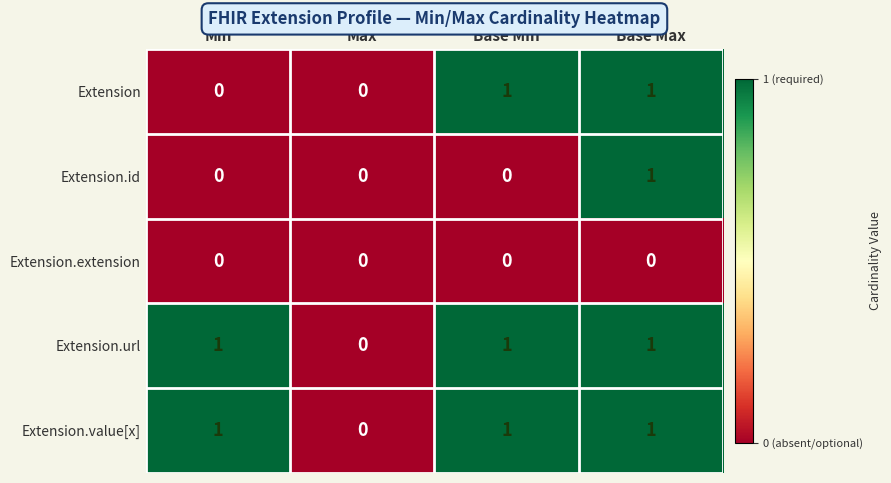

Reading left to right, extract all data points from this chart.

Extension: 0	0	1	1
Extension.id: 0	0	0	1
Extension.extension: 0	0	0	0
Extension.url: 1	0	1	1
Extension.value[x]: 1	0	1	1